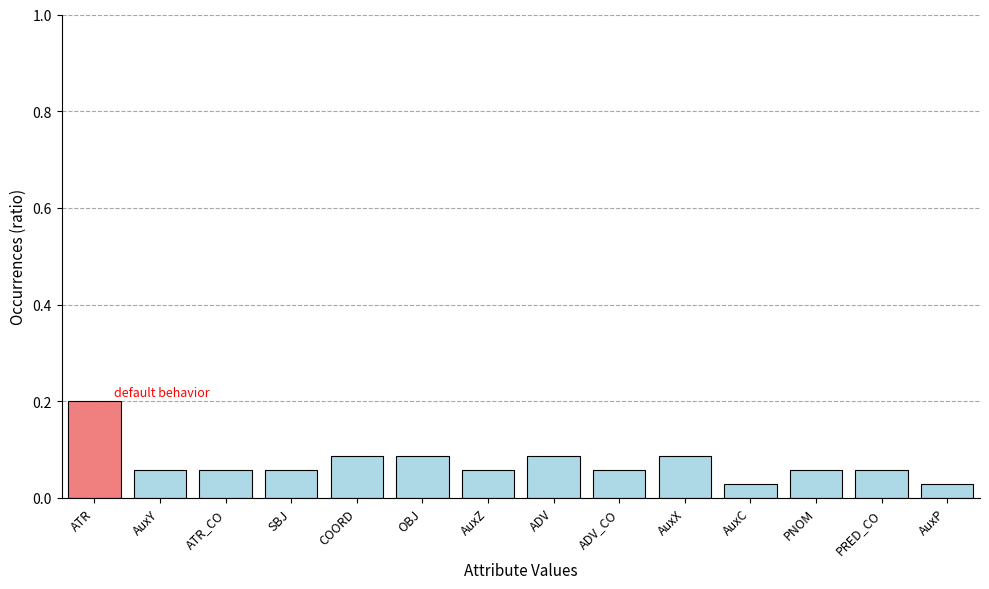

Count the values in the range 0 to 1.

14